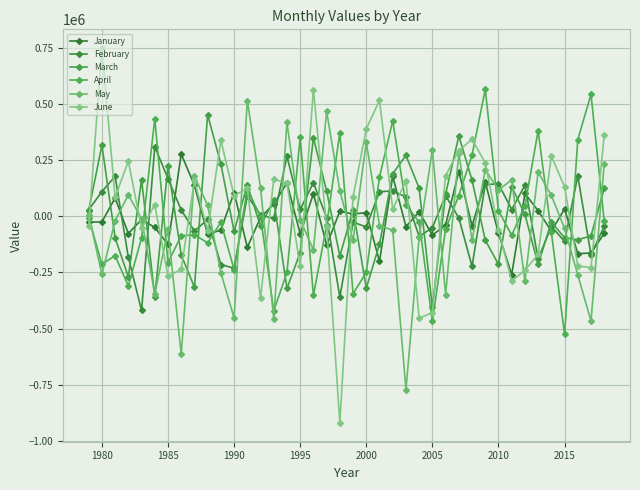

Reading right to left, list all the values displayed in this chart.

January: -75670.4	-163280.3	-166442.9	33443.3	-66094.1	25220.7	101941.4	-259194.5	-76168.3	153378.1	-42195.5	199696.8	-38283.7	-83899.2	20031.3	-45168.9	178895.4	-200184.1	16205.2	10792.8	22779.7	-127871.3	101092.9	-77927.1	148421.3	55040.7	-4818.0	-137868.3	106353.7	-61124.6	-79555.7	138116.4	277865.9	-125052.6	-49293.1	-14040.4	-76459.6	82256.9	-24923.0	-25515.8
February: -44370.1	-171324.7	179899.9	-111432.7	-44875.2	-190124.7	138281.2	30599.9	144642.7	142156.6	-222541.8	-6741.4	92534.7	-50105.8	-89857.8	86790.3	112946.6	110263.1	-46963.7	-26173.3	-359256.6	-5746.3	149994.6	30630.5	267378.7	-9478.8	6849.2	90845.1	-231264.2	-214517.4	-13752.4	-65738.3	28702.7	168380.1	310625.5	-419299.8	-182512.8	178011.3	110377.5	29202.1
March: 125455.2	-87199.1	-104051.0	-95169.8	-25178.1	-214231.9	8957.3	132503.6	-213678.7	-105860.4	161281.0	358282.3	99141.5	-405903.1	125548.7	271718.5	190333.3	-124339.2	-319942.0	29658.6	-176927.9	112602.0	349934.0	-161398.0	-321004.4	72796.0	-43631.2	139968.3	-67232.6	233333.9	453073.6	-315746.0	-171928.4	224090.0	-358385.9	163803.6	-269706.1	-96268.3	317444.0	25929.5
April: -20261.6	543513.2	342048.5	-526117.2	-71434.9	381911.2	46111.2	-83940.9	25725.0	565669.0	273439.8	92494.8	-56969.4	-467749.8	-26620.8	52212.5	425232.8	176009.5	-249594.7	-344742.4	373178.3	-40650.7	-352166.1	351696.2	-248974.1	-421479.3	-1783.4	121945.6	-236864.2	-26294.9	-117771.5	-82163.0	-86121.3	-205936.8	435614.7	-95826.0	-310084.0	-175056.6	-213608.7	-5464.1
May: 234201.8	-465463.2	-261489.6	-53777.4	93310.6	197253.3	-287992.3	162749.8	117545.0	207935.1	-106566.3	281088.5	-348366.5	296038.4	-91492.1	-772012.6	-61594.2	-40775.1	330755.3	-107458.2	113495.2	467910.3	-149044.1	-14993.8	419288.1	-456752.3	127106.4	516268.2	-452897.4	-251510.7	48711.3	178687.8	-615112.0	-58416.2	-346732.3	-11126.0	95961.6	-19235.0	-258382.2	6992.6
June: 361784.4	-228238.0	-221102.5	131553.7	268633.2	-169201.7	-239700.5	-288411.5	-59422.9	238390.0	343494.1	293222.2	181629.6	-429268.0	-453620.2	157608.0	32084.9	516561.7	390202.7	86716.8	-920648.9	-46894.5	565156.5	-222516.4	146956.8	166811.4	-364822.0	124317.5	92673.0	338838.2	-64559.7	160247.1	-236636.3	-266291.6	51003.2	-52961.3	246203.7	84947.8	749917.1	-43158.6